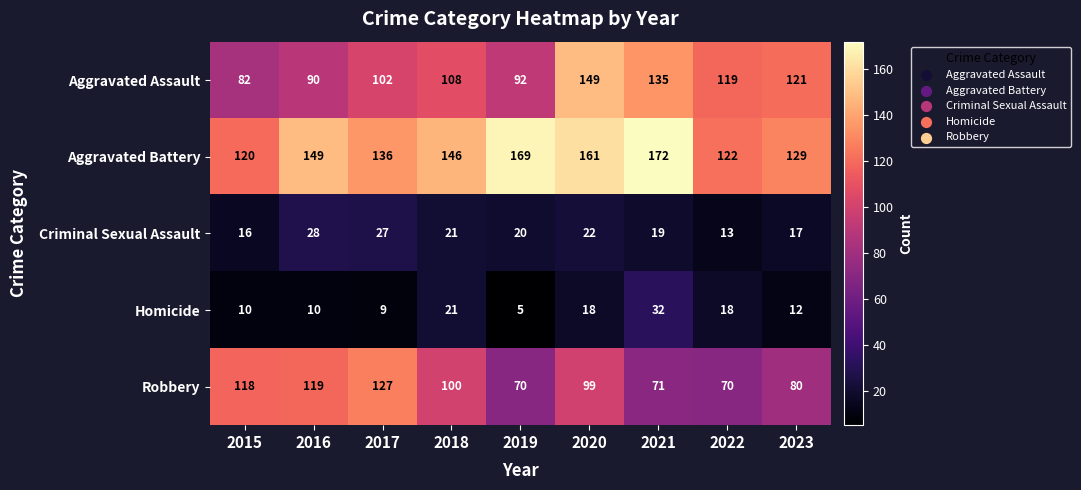

What is the sum of all Aggravated Battery values?

1304